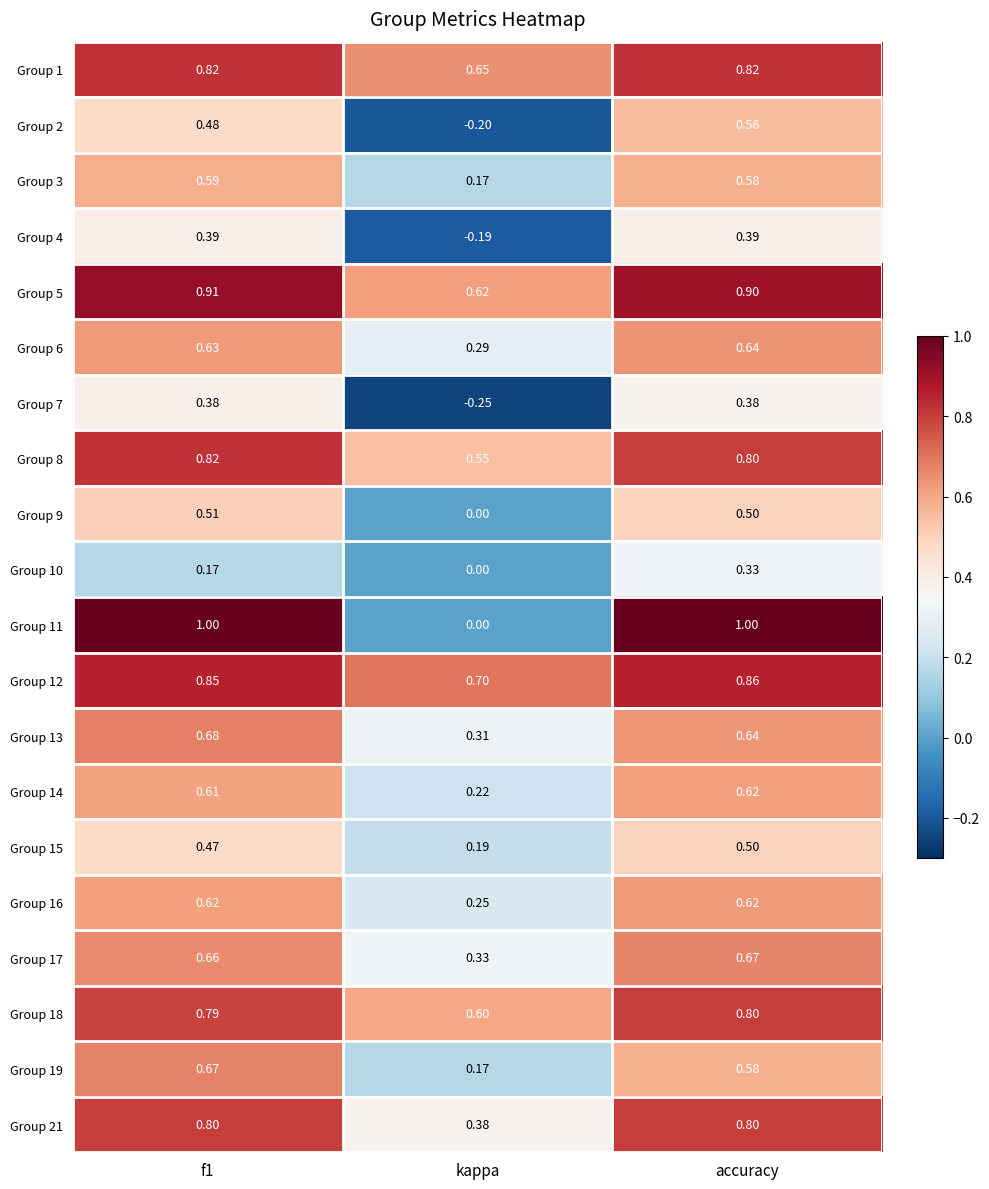

Which category has the lowest value across all series?

kappa